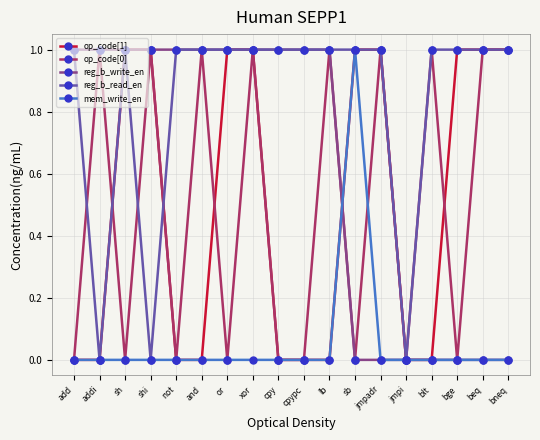

What is the maximum value shown in the chart?

1